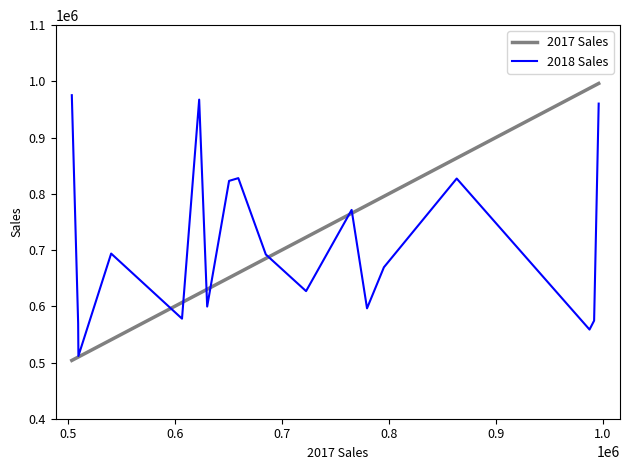

Which series has the widest spread of values?

2017 Sales